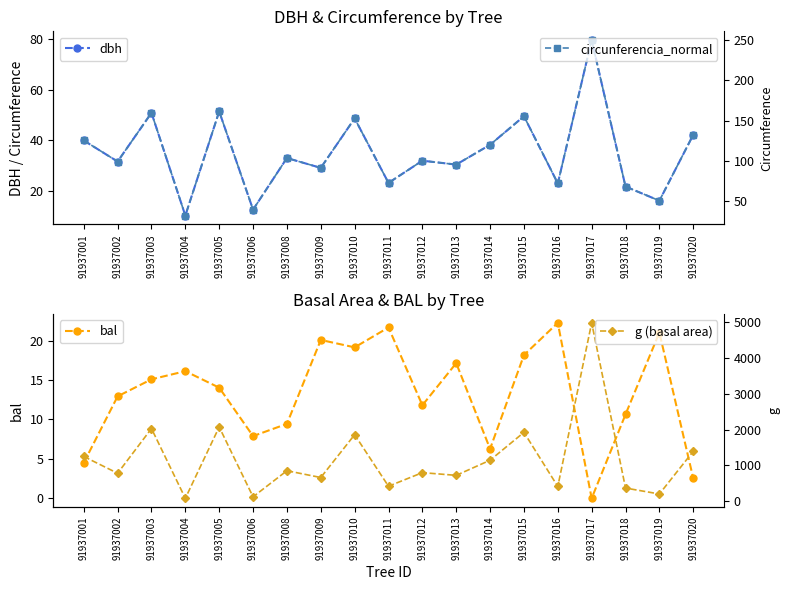

Is it true that bal equals 2.3 at 91937006?

False